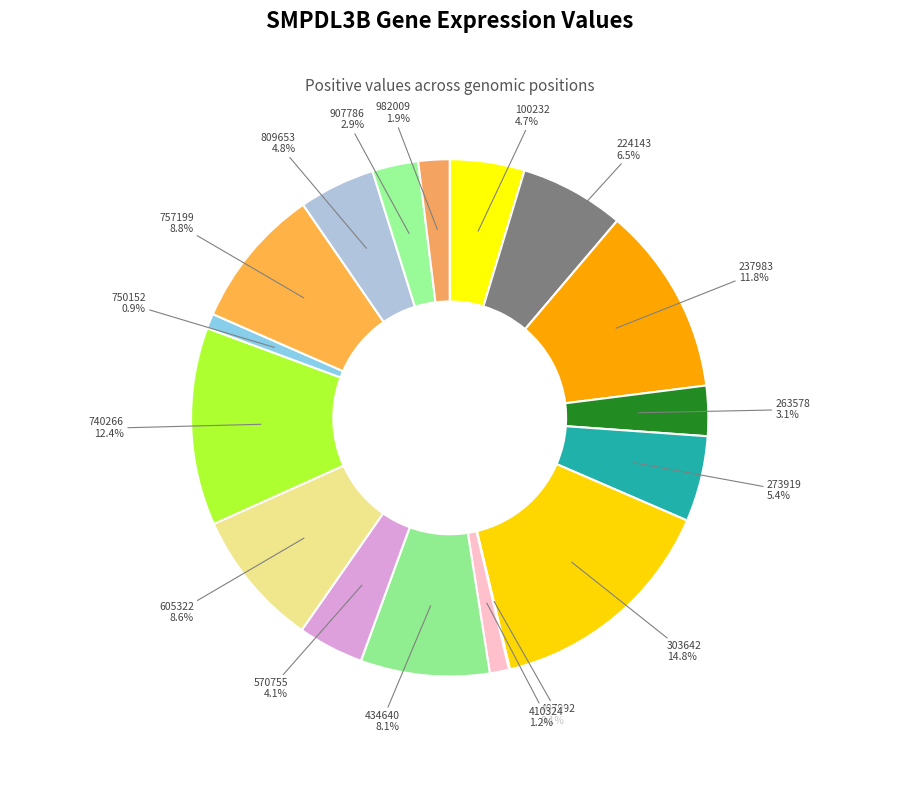

Between 410324 and 434640, which is larger?

434640